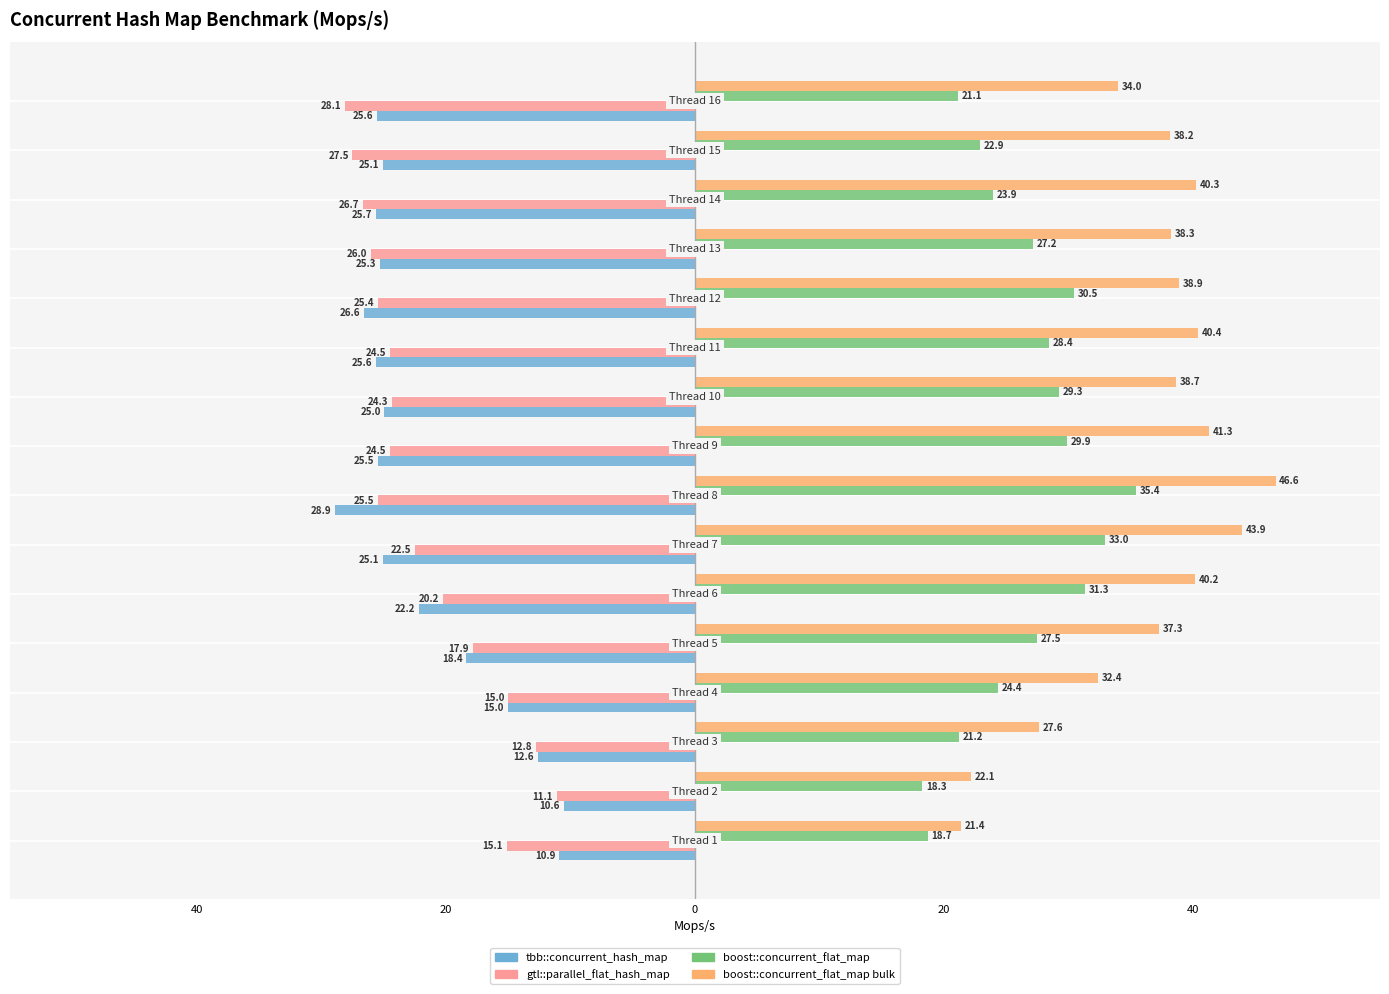

Reading left to right, what are all the values shown in this chart?

tbb::concurrent_hash_map: -10.9	-10.6	-12.6	-15.0	-18.4	-22.2	-25.1	-28.9	-25.5	-25.0	-25.6	-26.6	-25.3	-25.7	-25.1	-25.6
gtl::parallel_flat_hash_map: -15.1	-11.1	-12.8	-15.0	-17.9	-20.2	-22.5	-25.5	-24.5	-24.3	-24.5	-25.4	-26.0	-26.7	-27.5	-28.1
boost::concurrent_flat_map: 18.7	18.3	21.2	24.4	27.5	31.3	33.0	35.4	29.9	29.3	28.4	30.5	27.2	23.9	22.9	21.1
boost::concurrent_flat_map bulk: 21.4	22.1	27.6	32.4	37.3	40.2	43.9	46.6	41.3	38.7	40.4	38.9	38.3	40.3	38.2	34.0